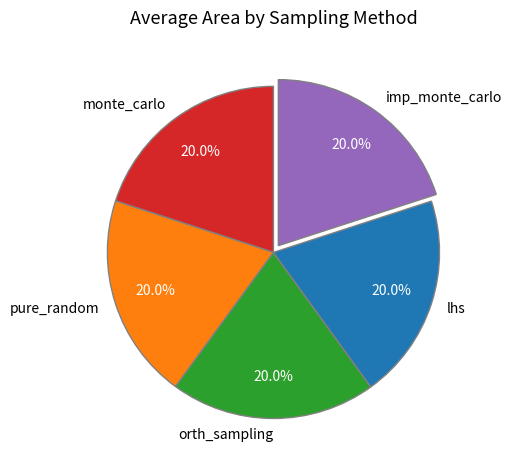

Is there a majority slice in this chart?

No